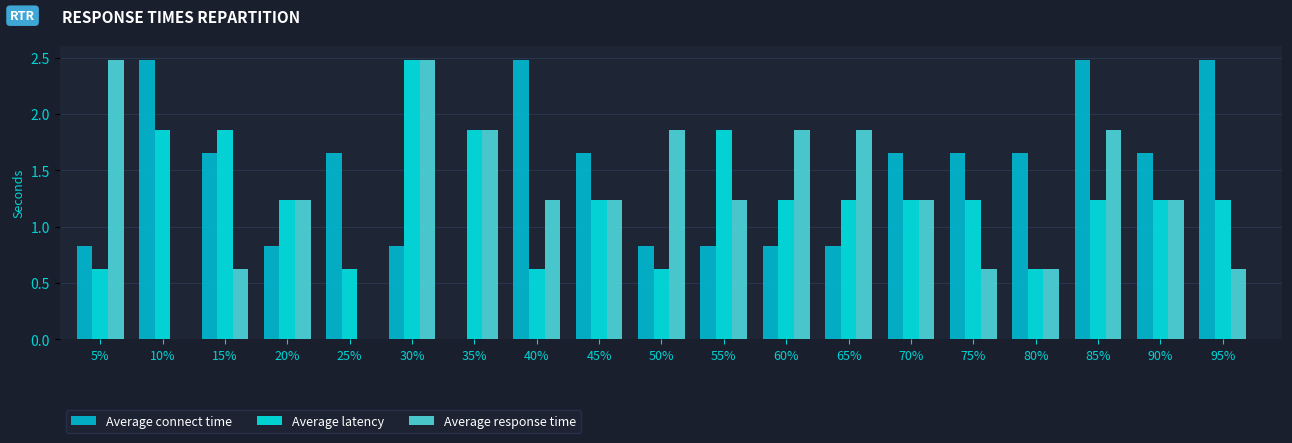

What is the greatest value displayed?

2.5